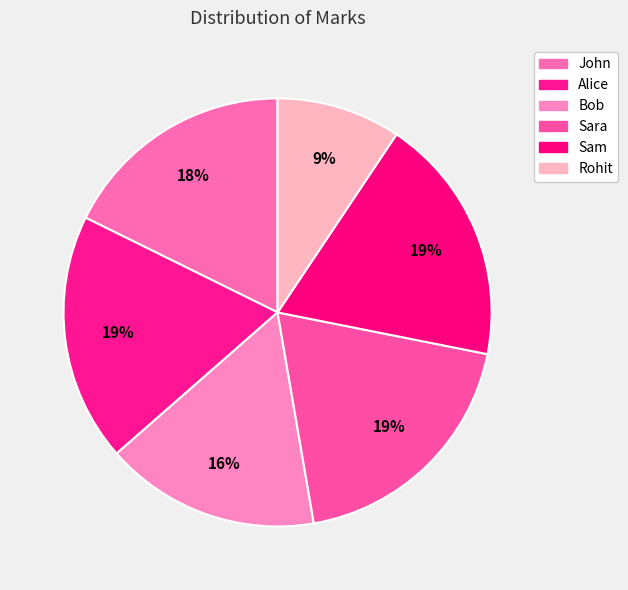

What percentage is the Bob slice, to the nearest percent?

16%